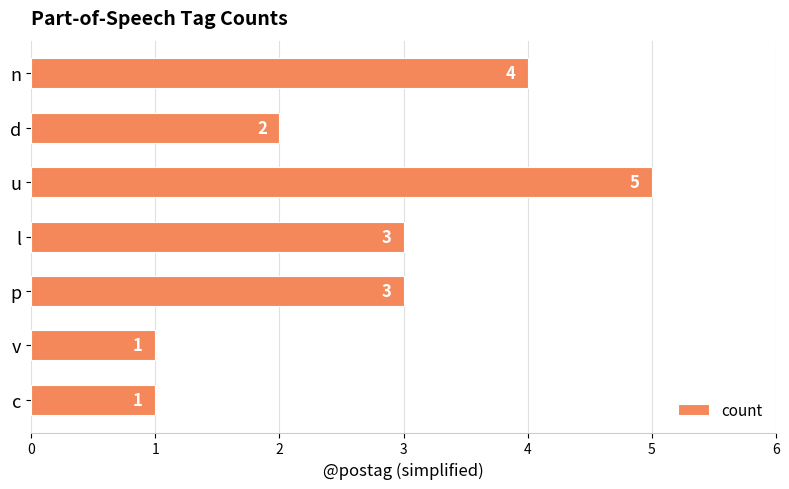

At which category does the chart reach its peak across all series?

u